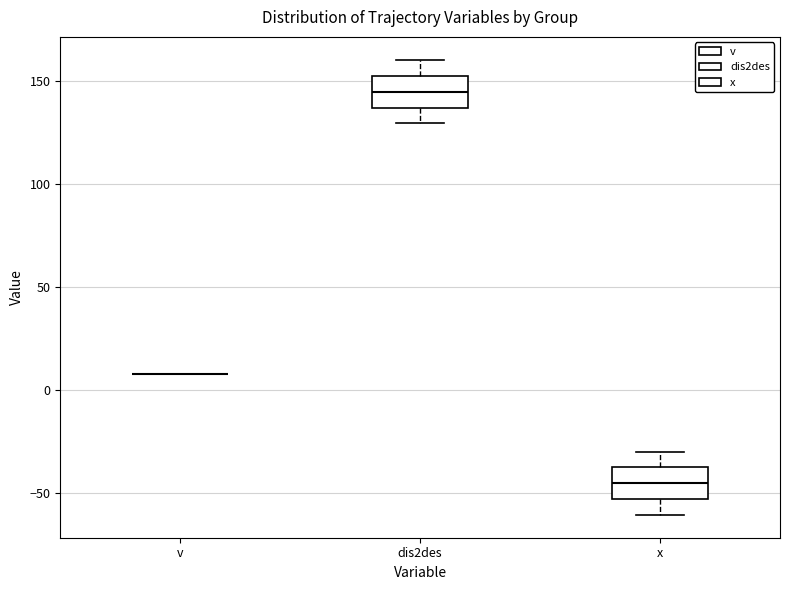

Reading left to right, read every box against the y-axis: the position of its median line, the range the box covers, and the ends of its whiskers. The values are not printed on the chart, so give them approximately, as read against the axis.

v: box collapsed to a line at 10, whiskers 10 to 10
dis2des: median 145, box 135 to 155, whiskers 130 to 160
x: median -45, box -55 to -35, whiskers -60 to -30